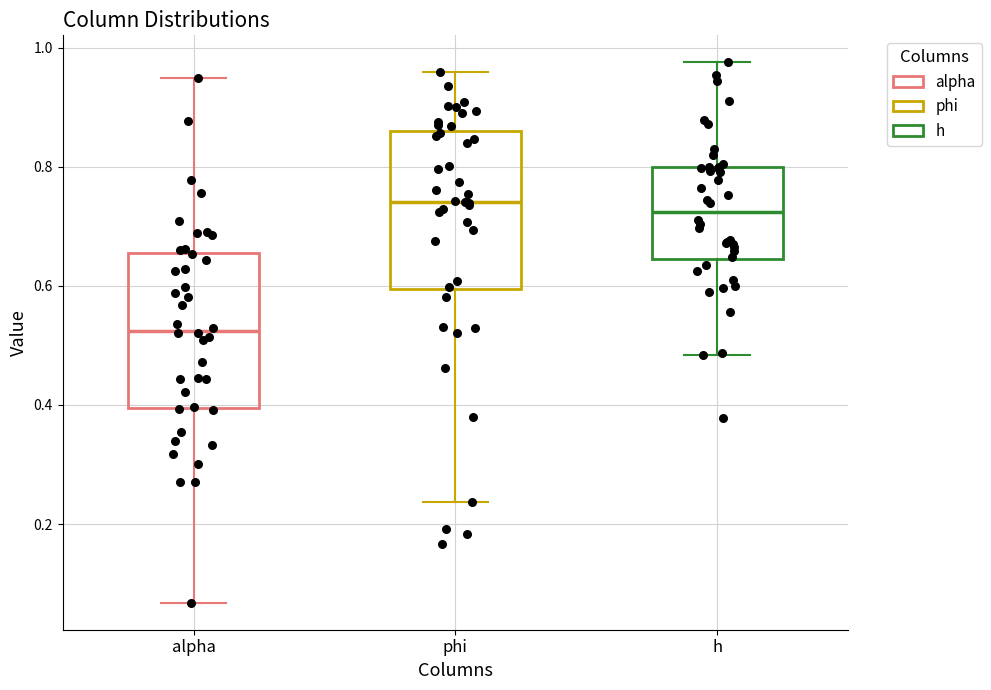

Where is the lower edge of the box for phi on the y-axis? The values are not printed on the chart, so give them approximately, as read against the axis.

0.60